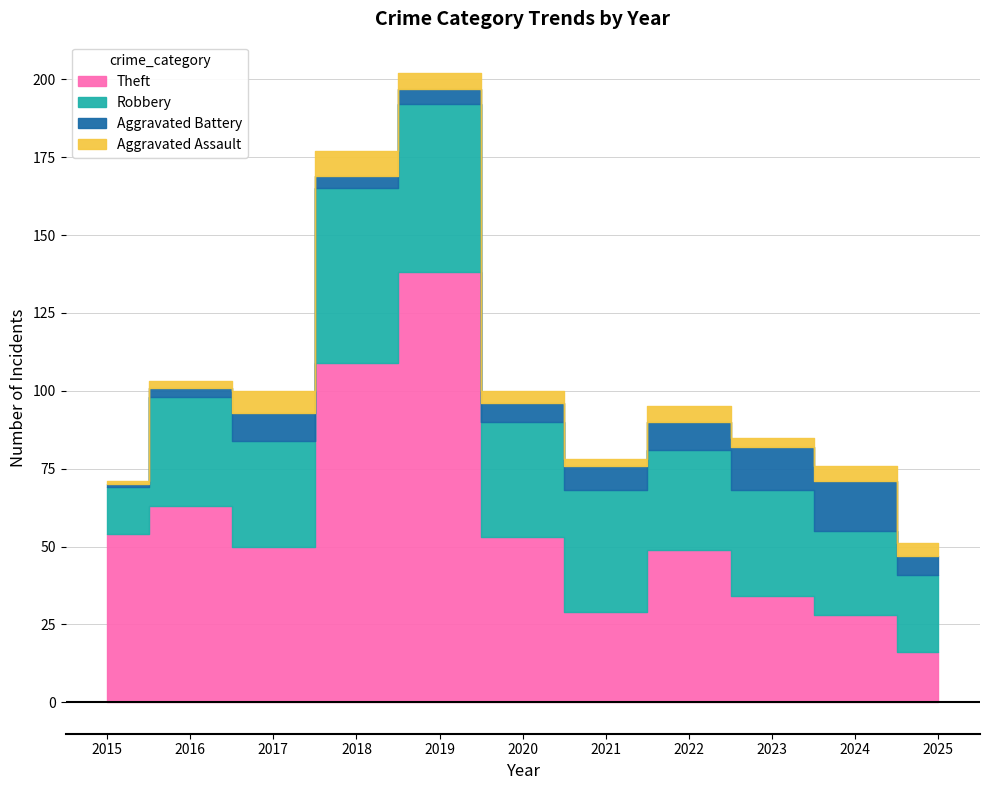

How many data points in Aggravated Battery are above 6?

5